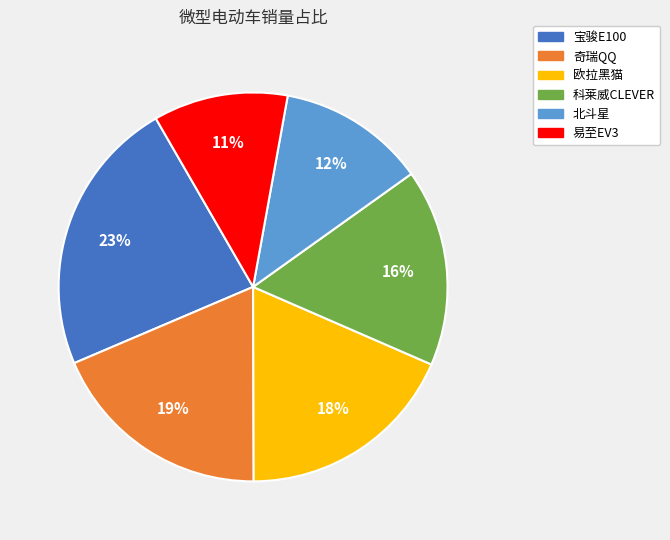

To the nearest percent, what percentage of the pie is 易至EV3?

11%